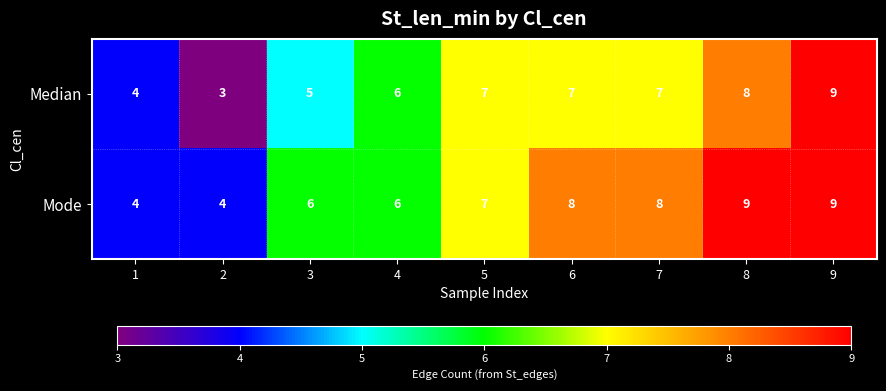

Which series has the widest spread of values?

Median